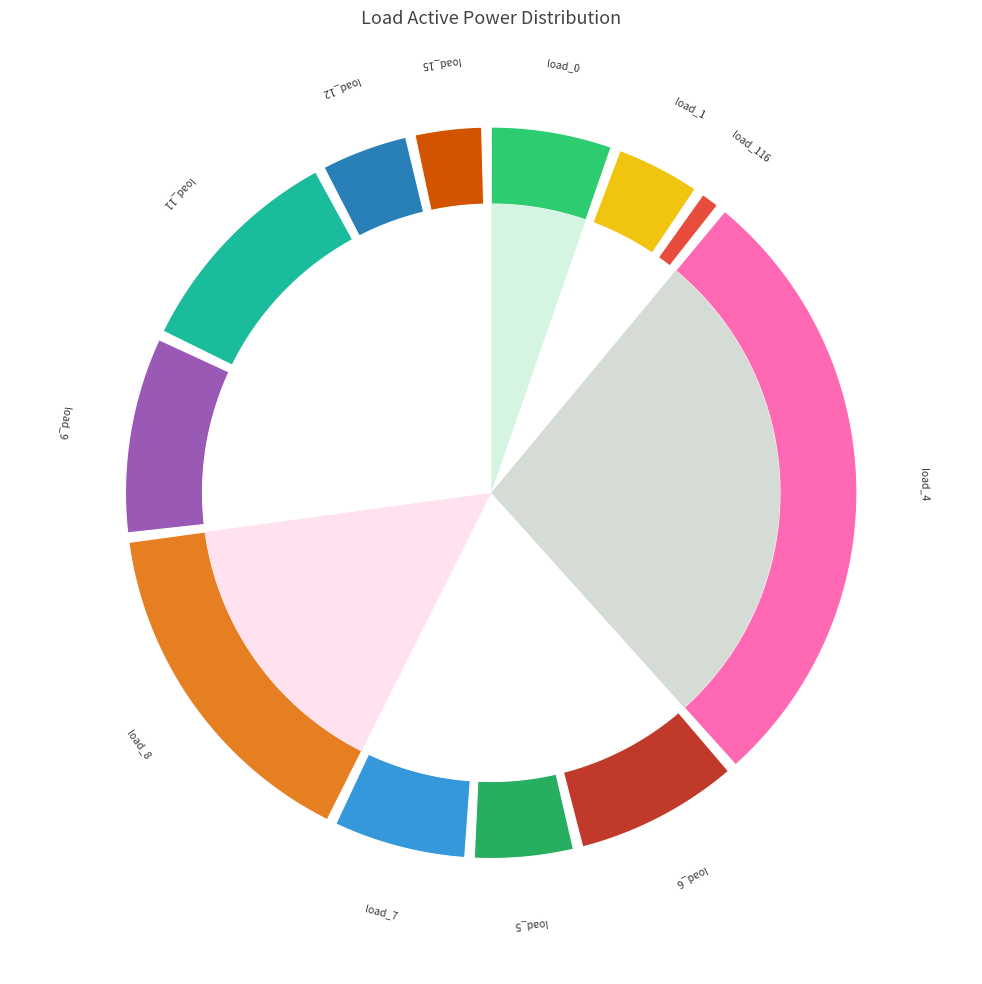

Rank the categories by value from lowest to highest.

load_116, load_15, load_1, load_12, load_5, load_0, load_7, load_6, load_9, load_11, load_8, load_4